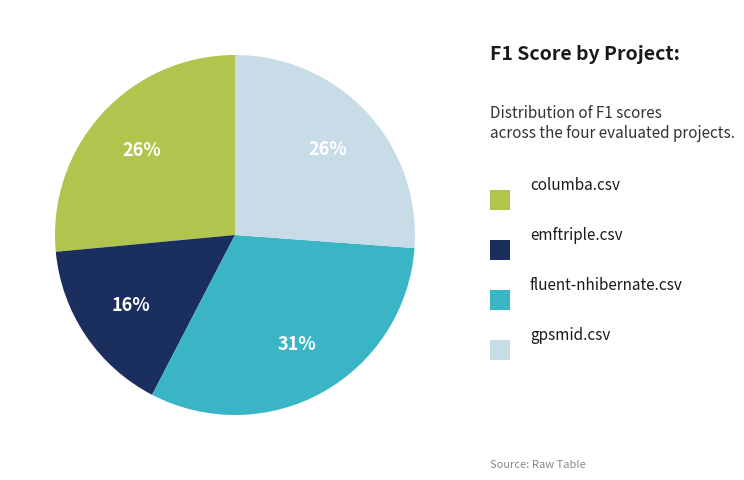

To the nearest percent, what is the average slice percentage?

25%